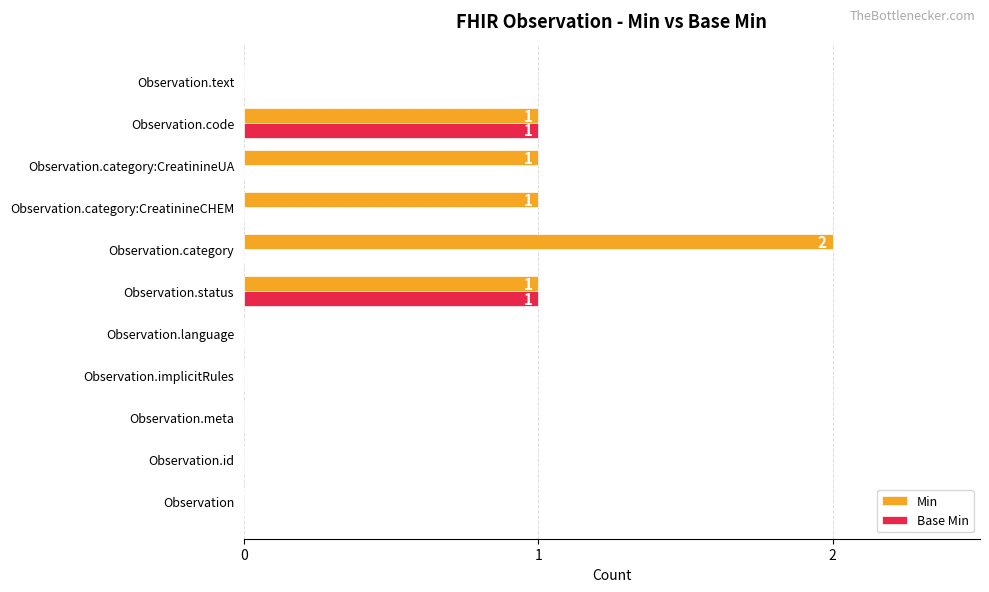

What are all the series names shown in the legend?

Min, Base Min